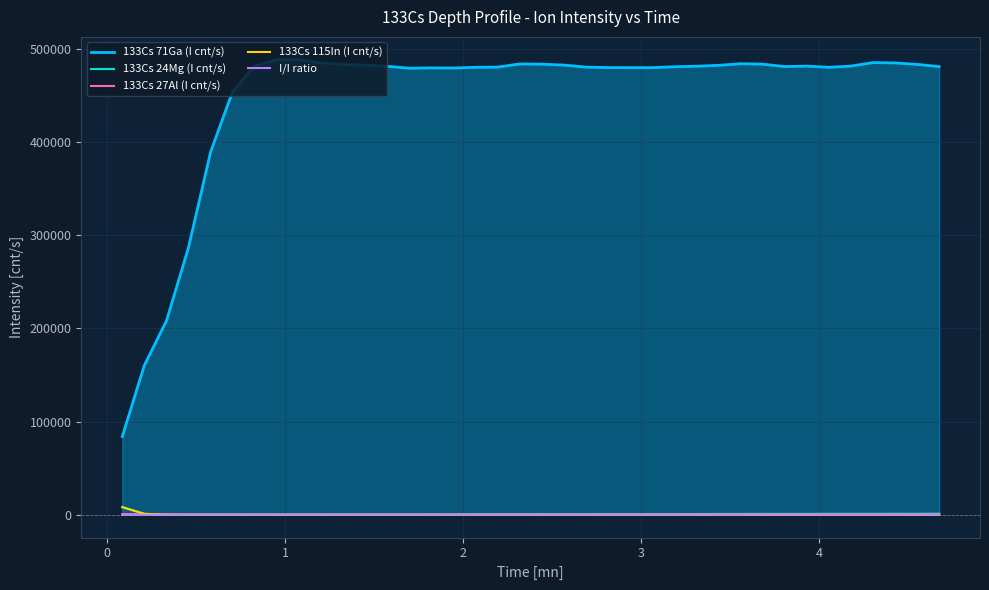

Which series has the widest spread of values?

133Cs 71Ga (I cnt/s)